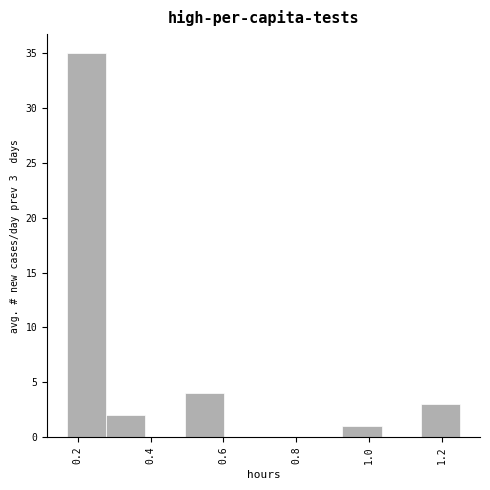

Over which range of the x-axis is the bar tallest?

0.170 to 0.278